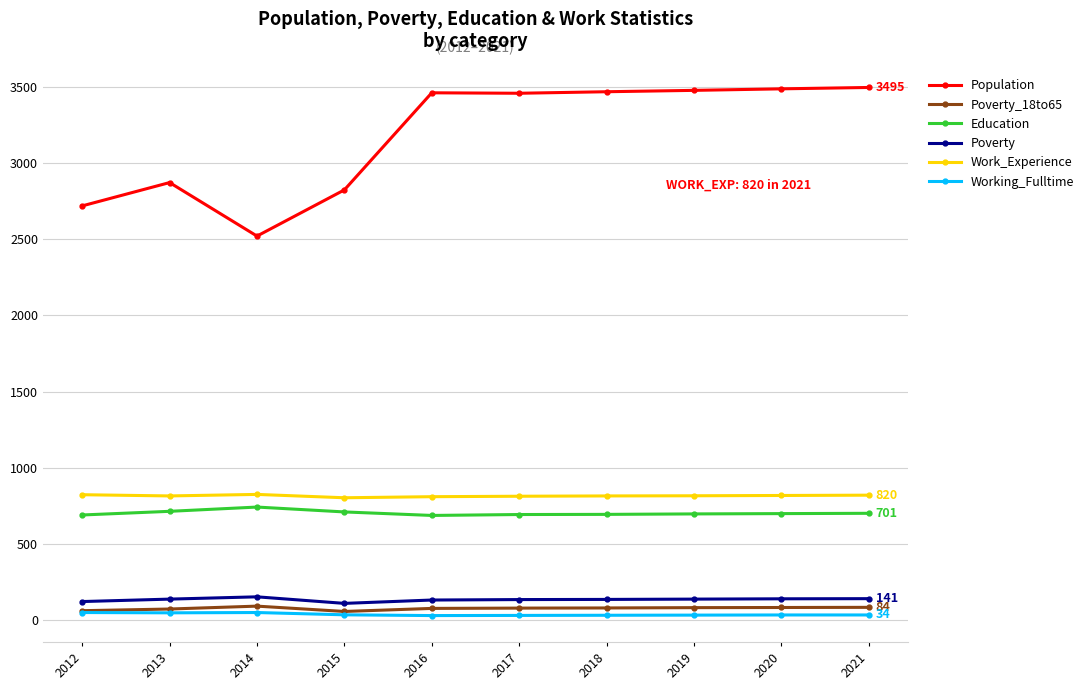

True or false: Work_Experience has more than 0 interior local peaks.

True